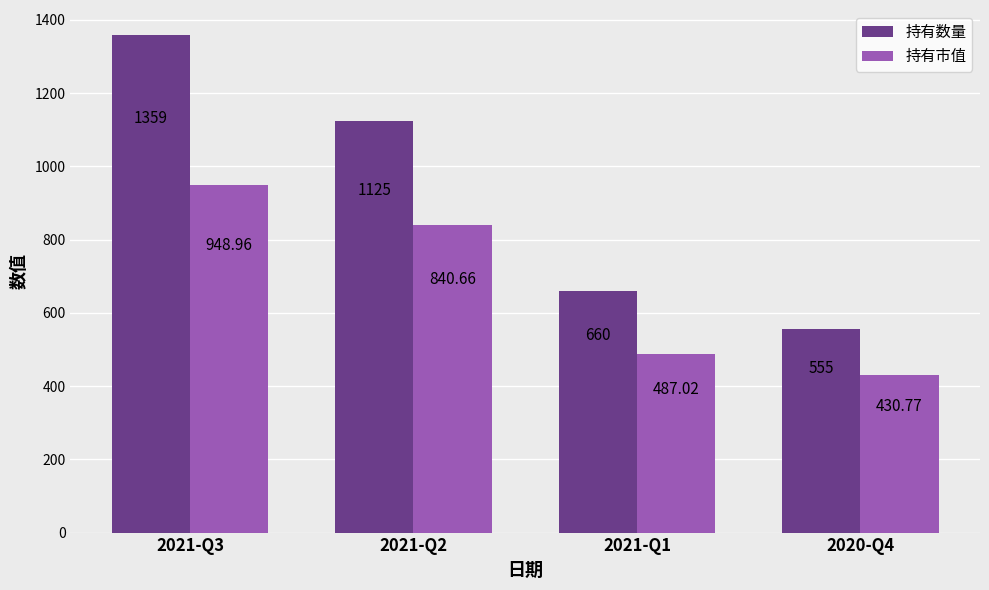

What is the label of the 3rd bar from the left?

2021-Q1